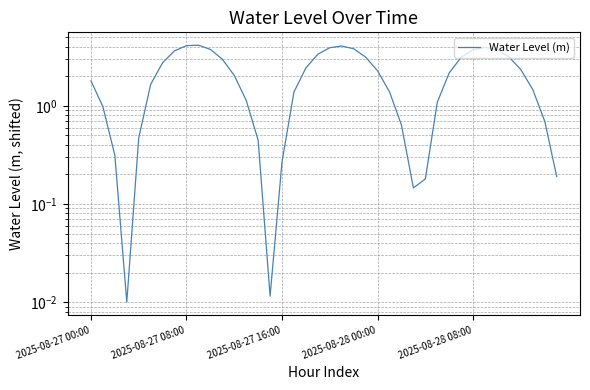

At which category does the data reach its first local peak?

9